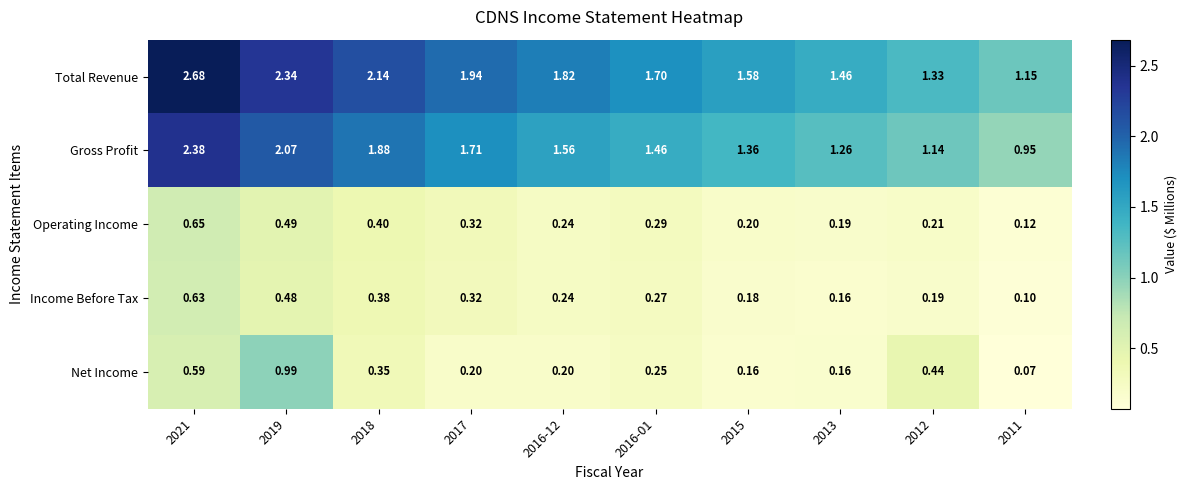

Which series has the largest total across all categories?

Total Revenue